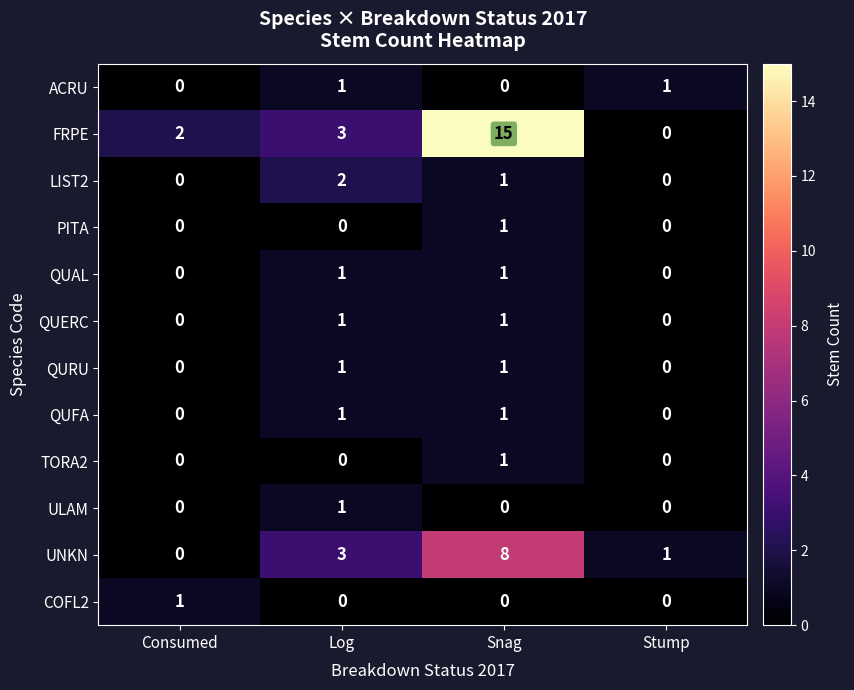

Which series has the widest spread of values?

FRPE